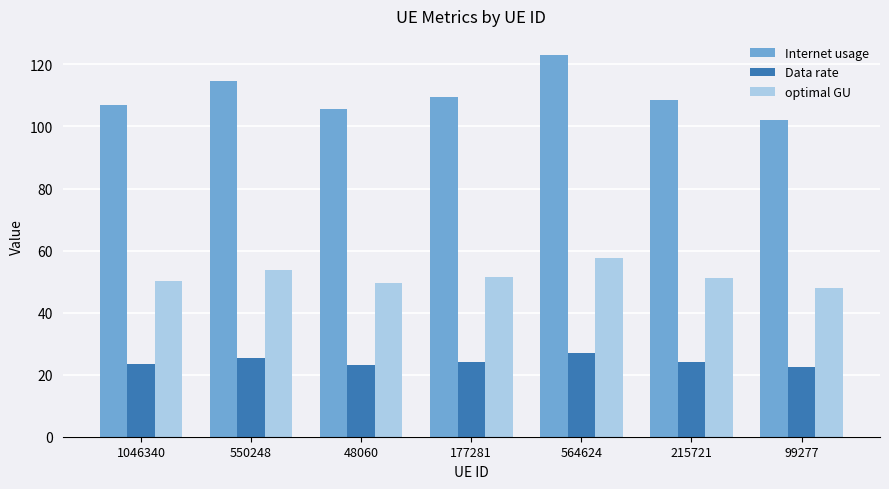

How many groups of bars are there?

7